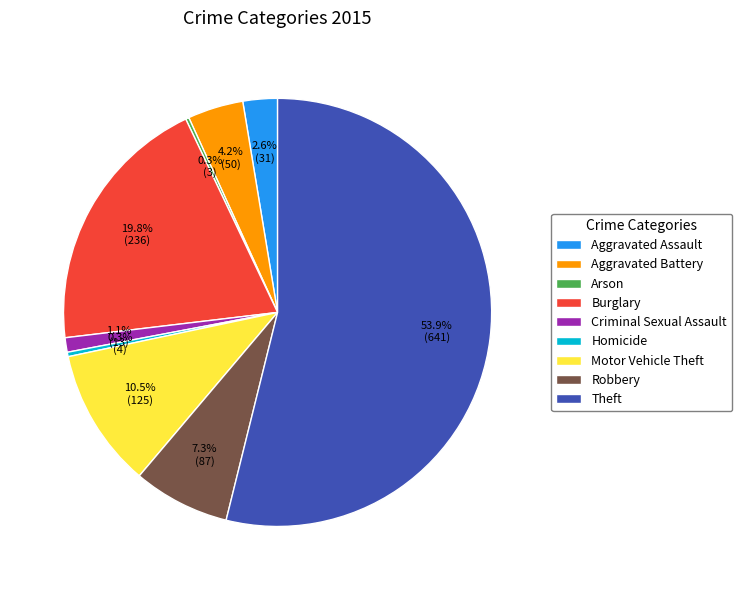

Does Theft represent more than half of the total?

Yes